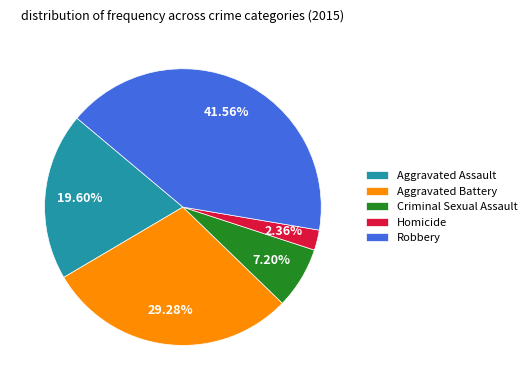

Which category has the biggest portion of the pie?

Robbery